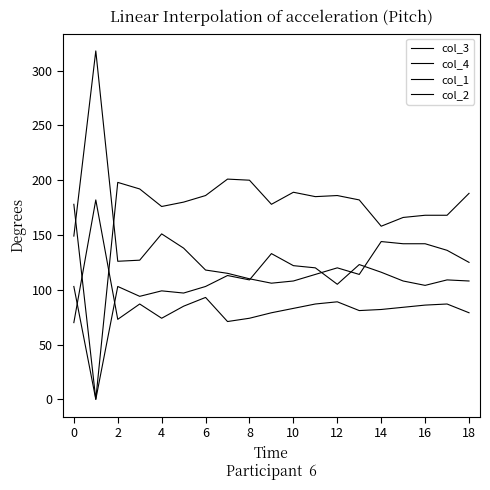

How many intersections are there between col_2 and col_3?

4